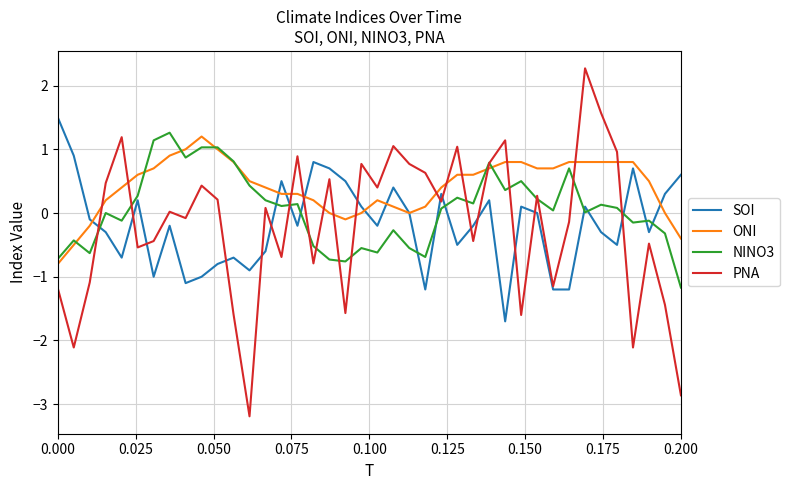

Which series has the largest total across all categories?

ONI